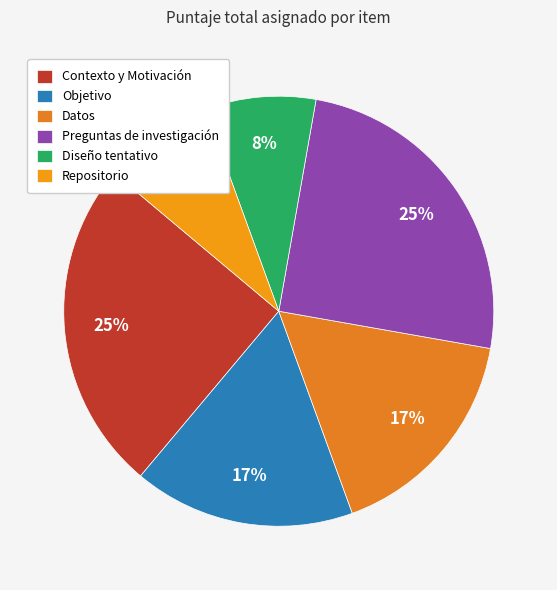

Which slice is the smallest?

Diseño tentativo